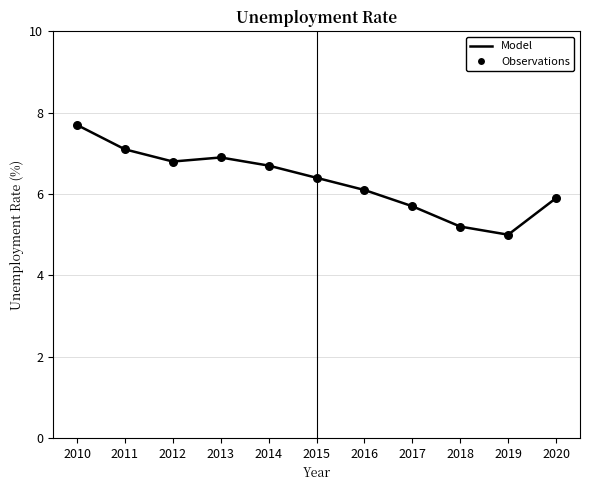

What is the change in value from 2010 to 2019?

-2.7